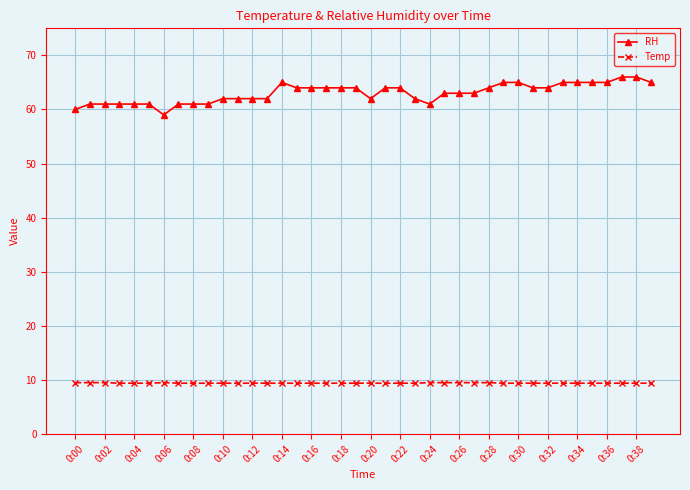

What is the sum of all RH values?

2521.0